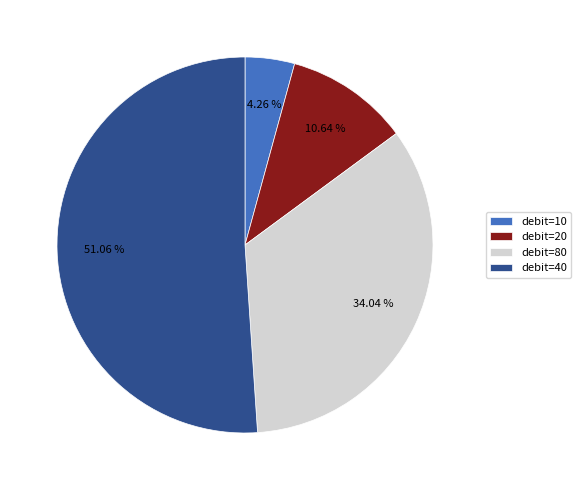

Which category has the biggest portion of the pie?

debit=40